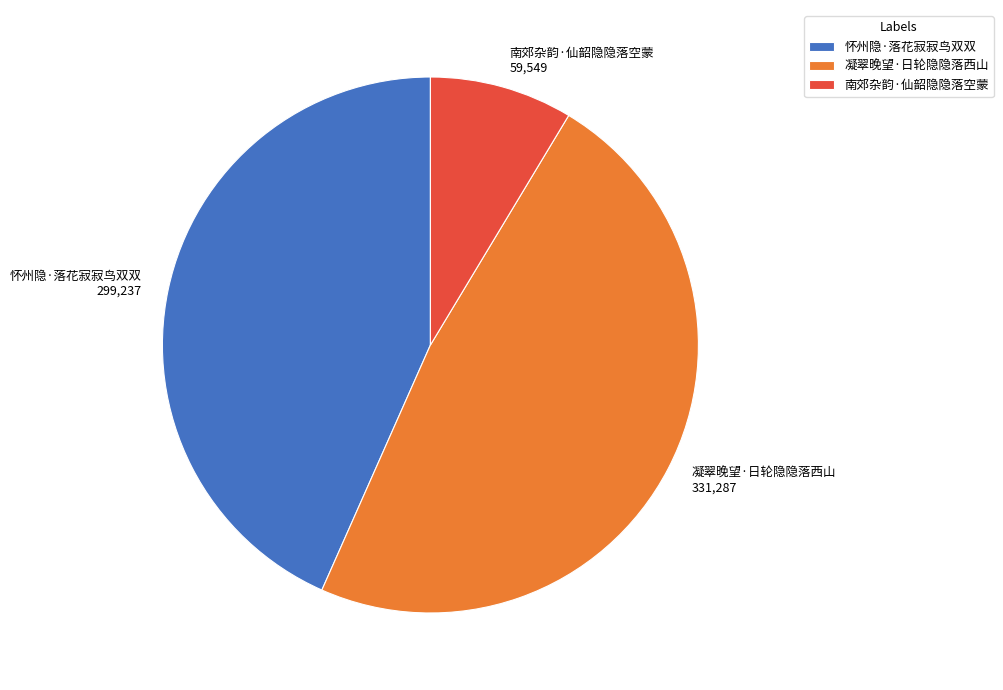

Is there a majority slice in this chart?

No